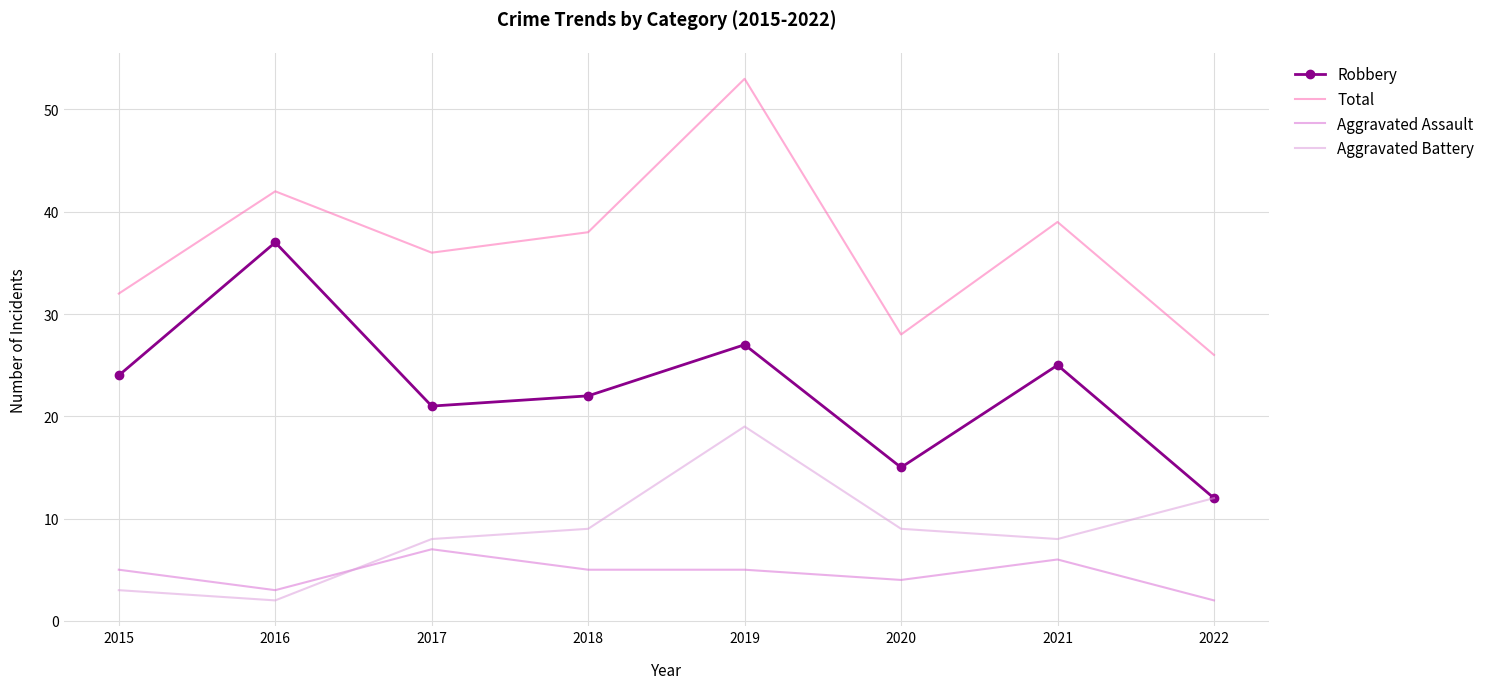

What are all the series names shown in the legend?

Robbery, Total, Aggravated Assault, Aggravated Battery